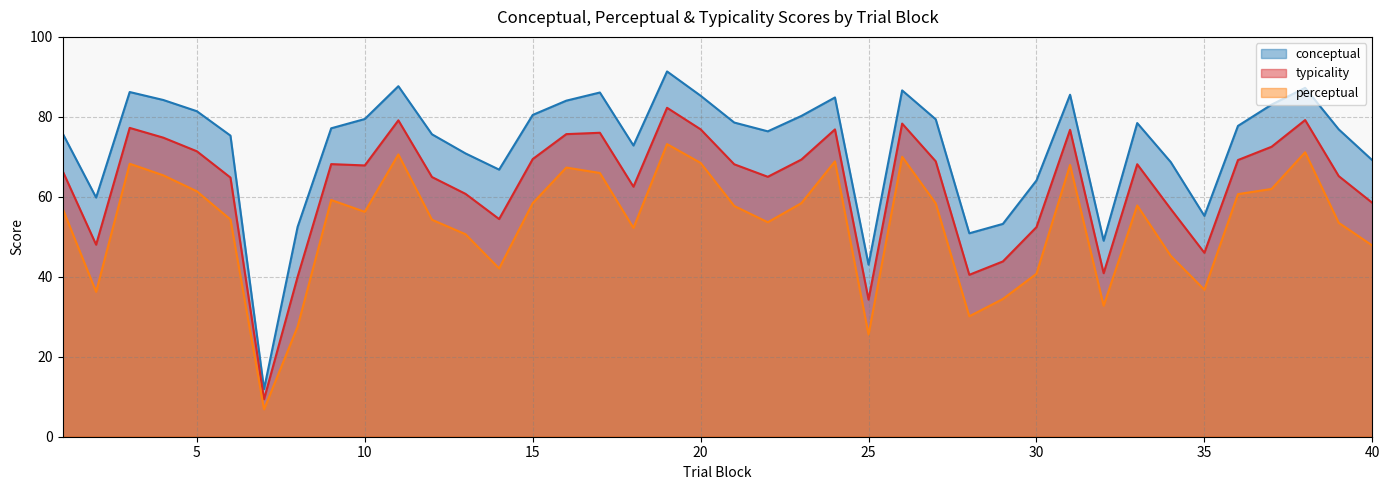

What is the spread (max minus min) of values at 5?

20.0